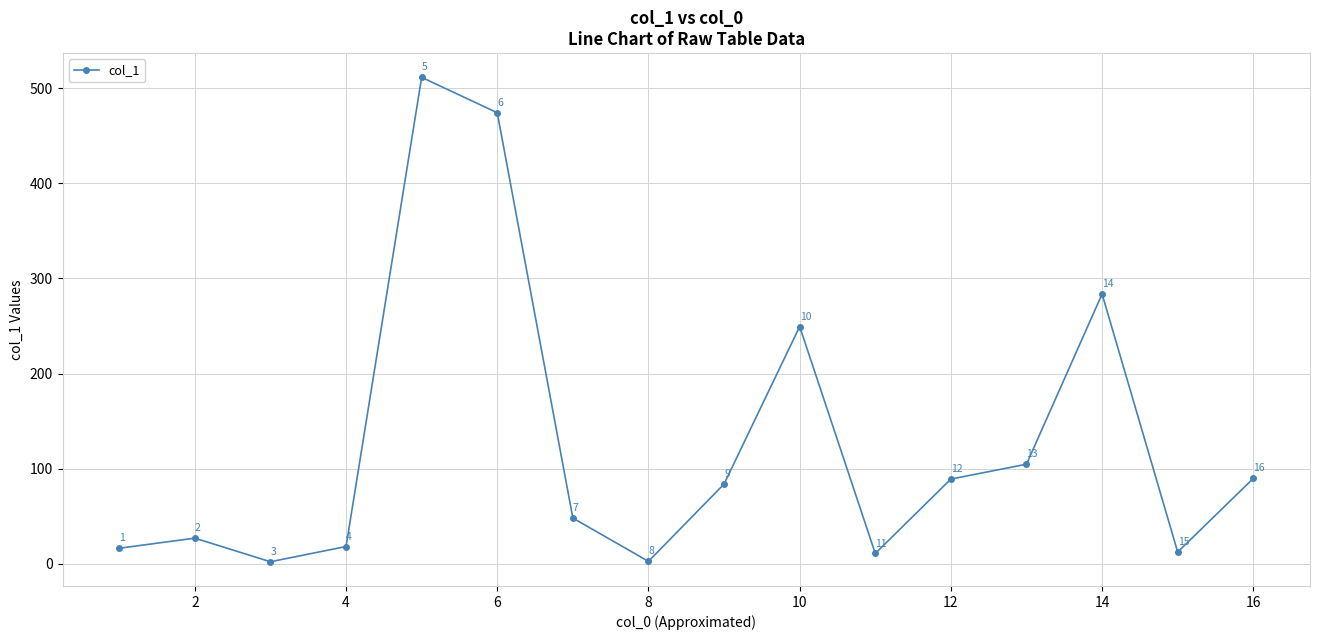

What is the value of the 10th point from the left?

249.4